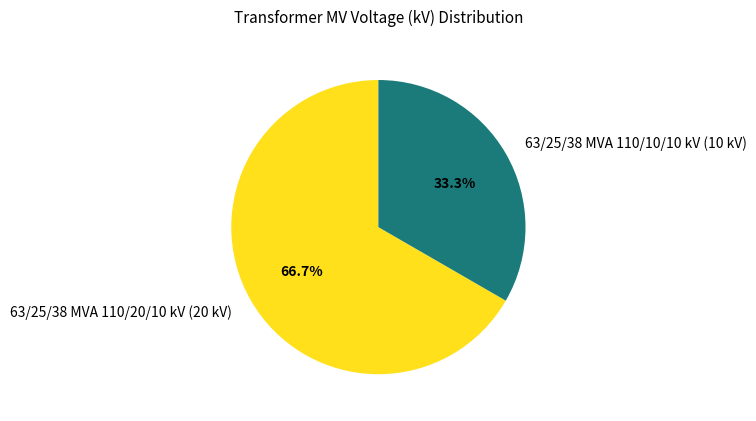

Is there any slice that represents more than half of the pie?

Yes